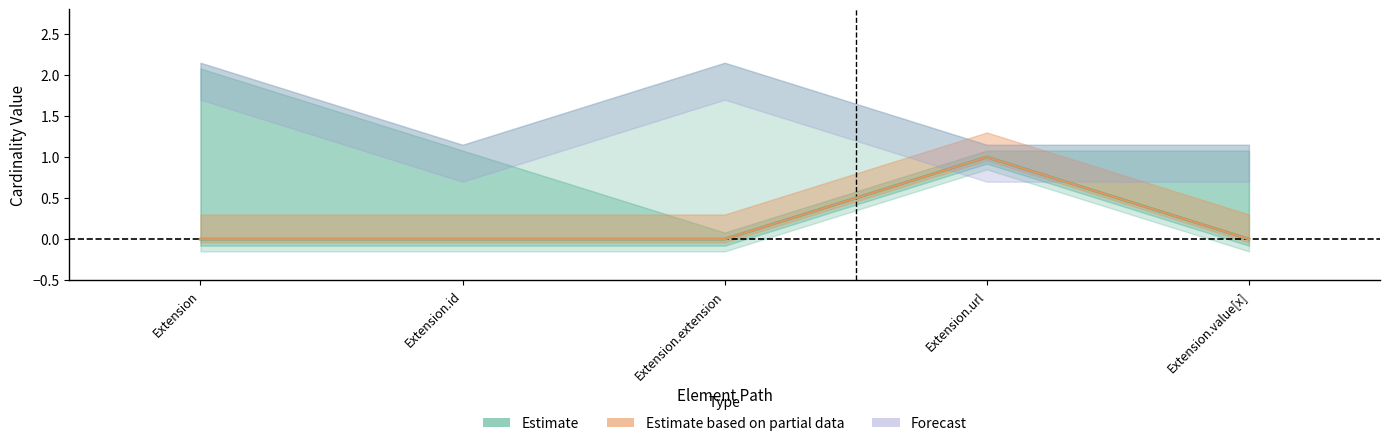

True or false: base_min_values and min_values cross at least once.

False